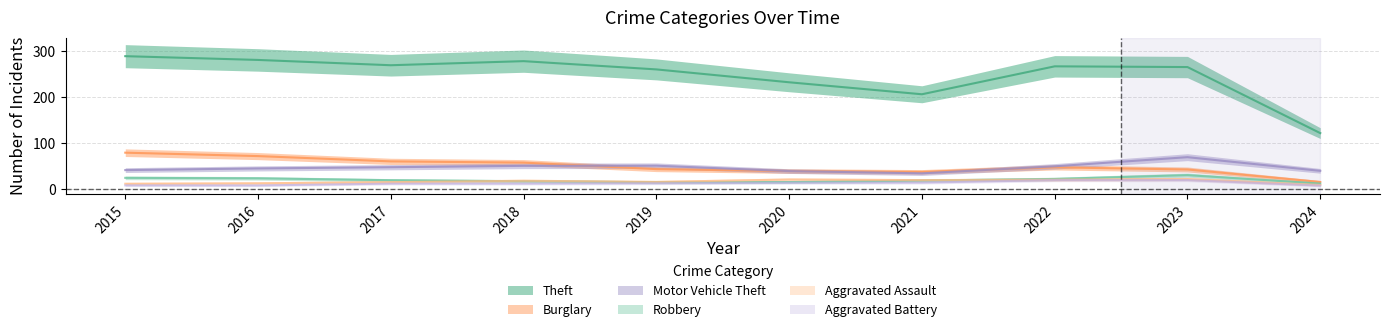

Which series changed the most between 2017 and 2020?

Theft